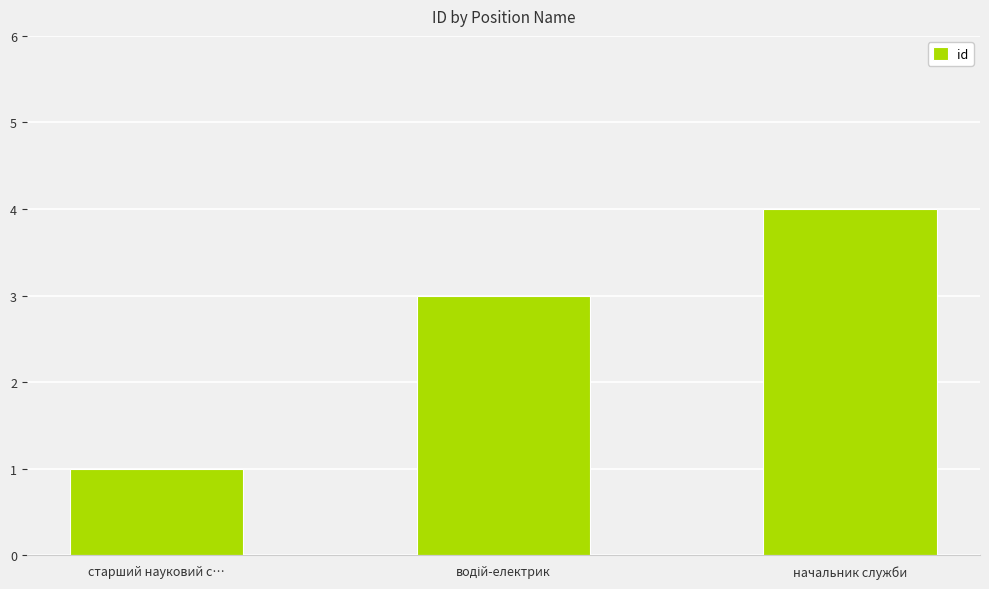

What position from the right is начальник служби?

1